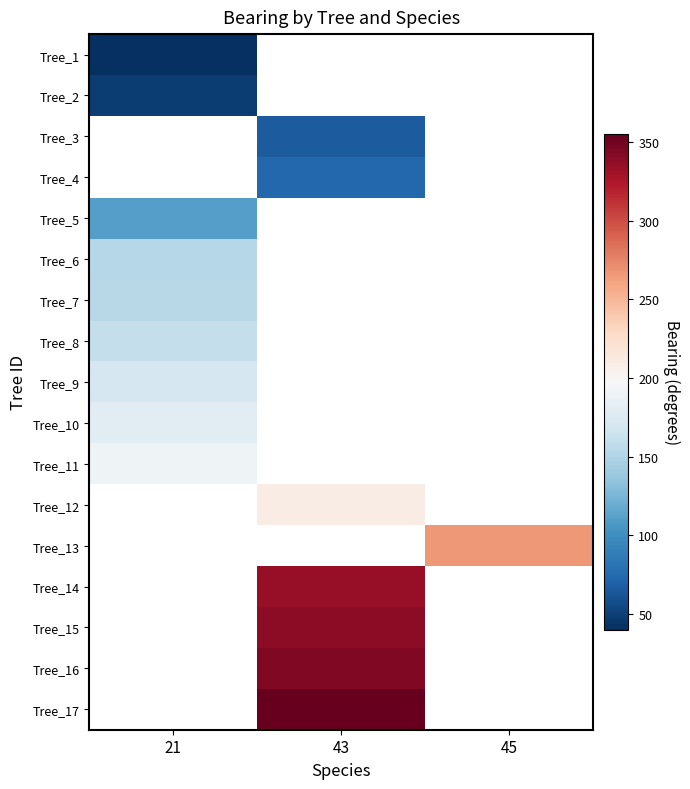

The Tree_11 series shows 191.0 at 21. True or false?

True